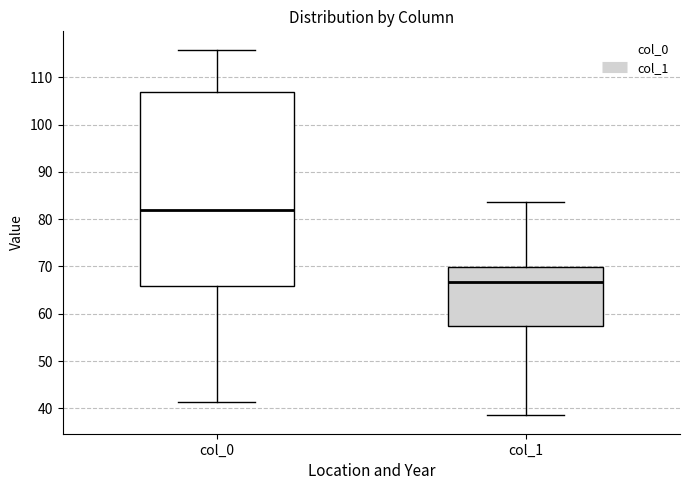

Where does the median line of the box for col_0 sit on the y-axis? The values are not printed on the chart, so give them approximately, as read against the axis.

82